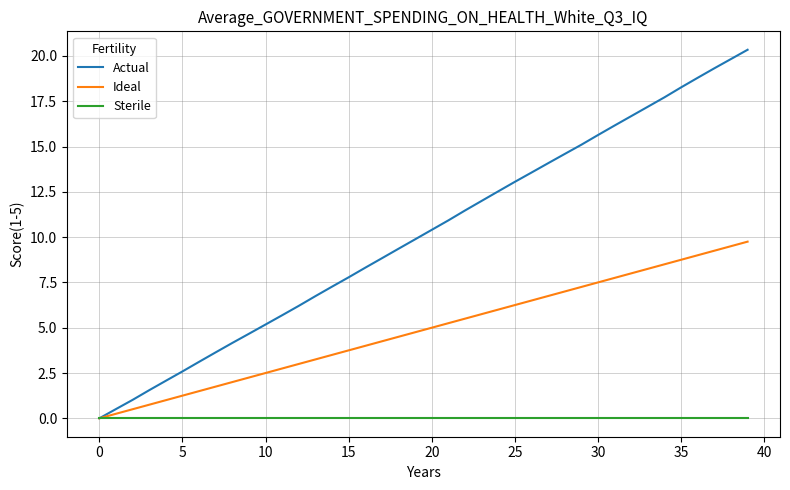

Which series has the largest total across all categories?

Actual